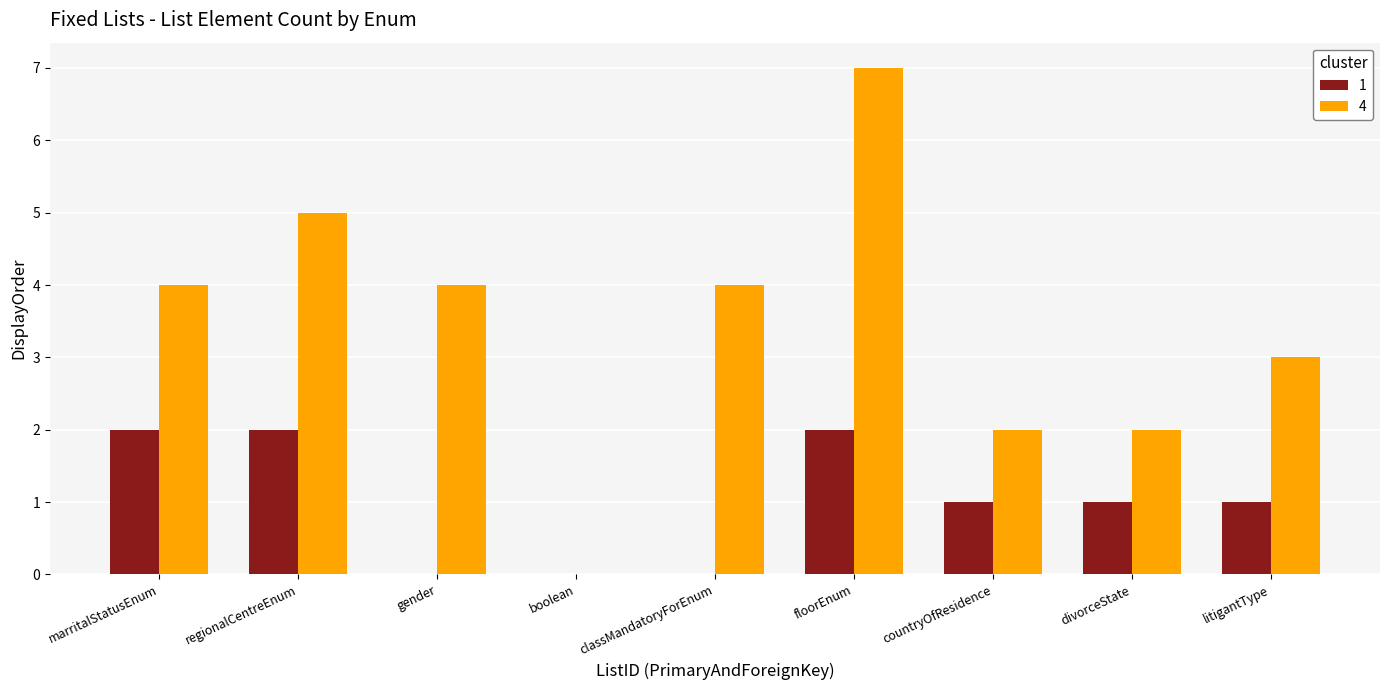

What is the approximate value of 4 at floorEnum?

7